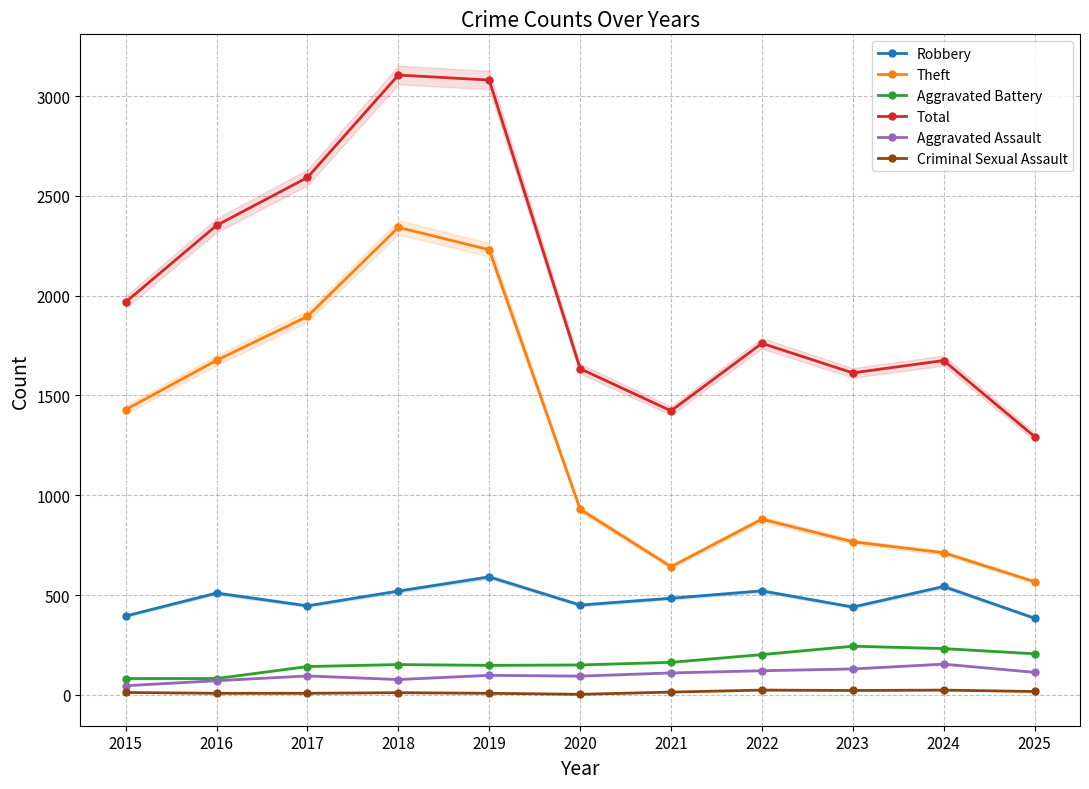

Does the chart display data point markers on the line(s)?

Yes